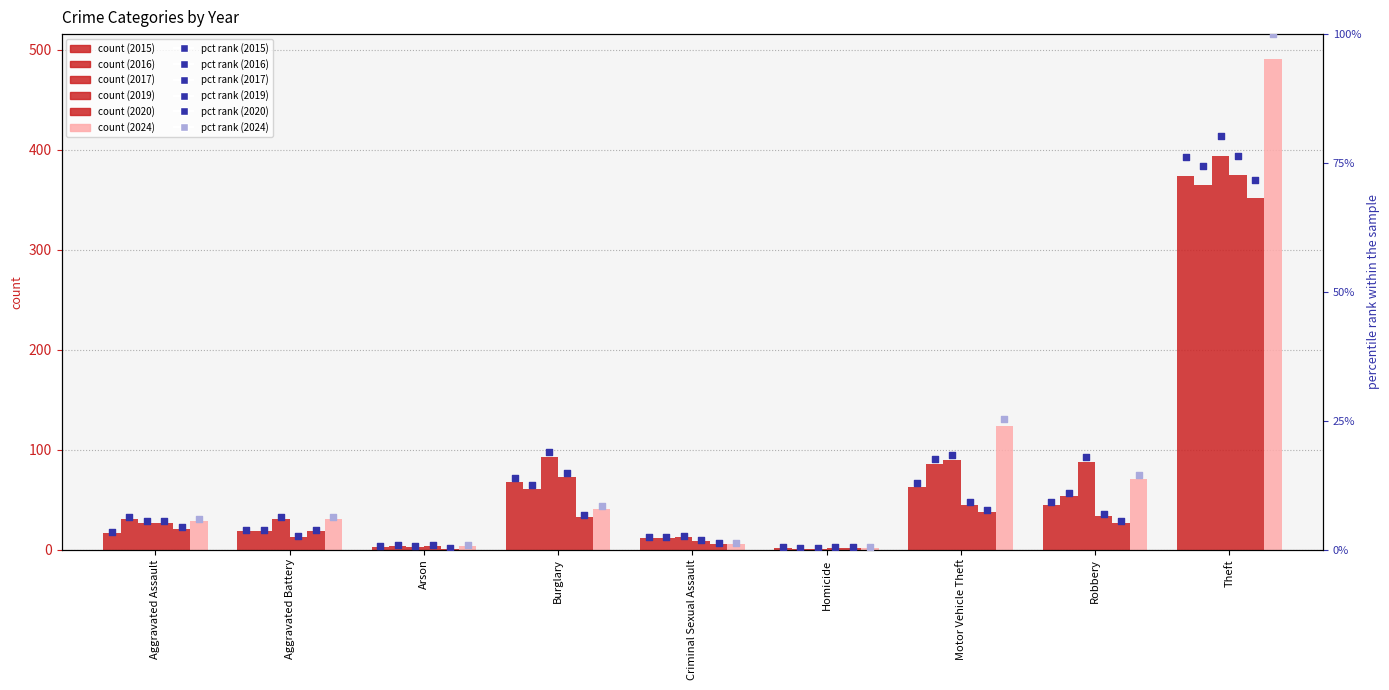

Which series contains the highest Y value?

2024 pct